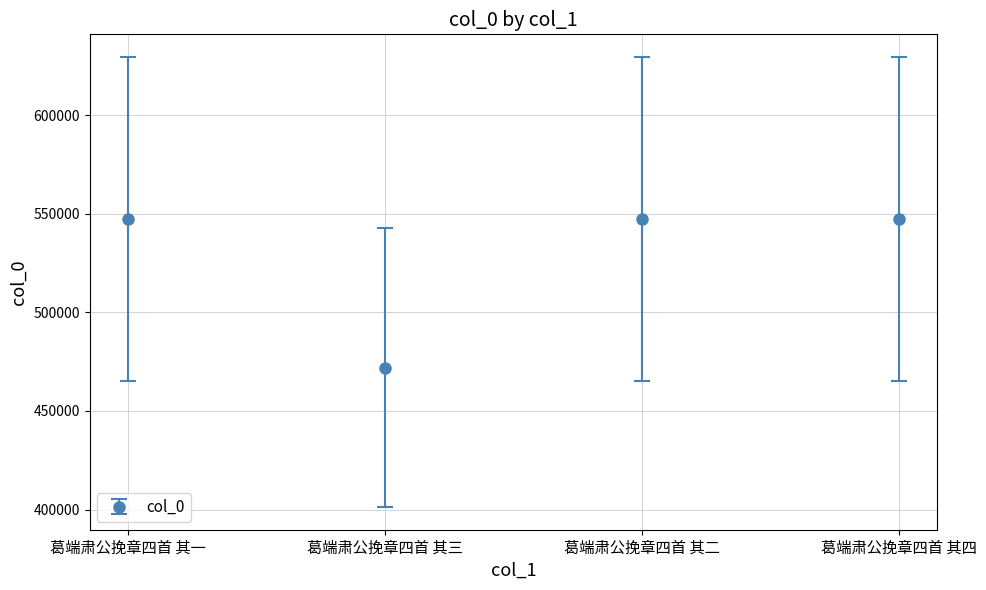

At which category does the chart reach its minimum across all series?

葛端肃公挽章四首 其三